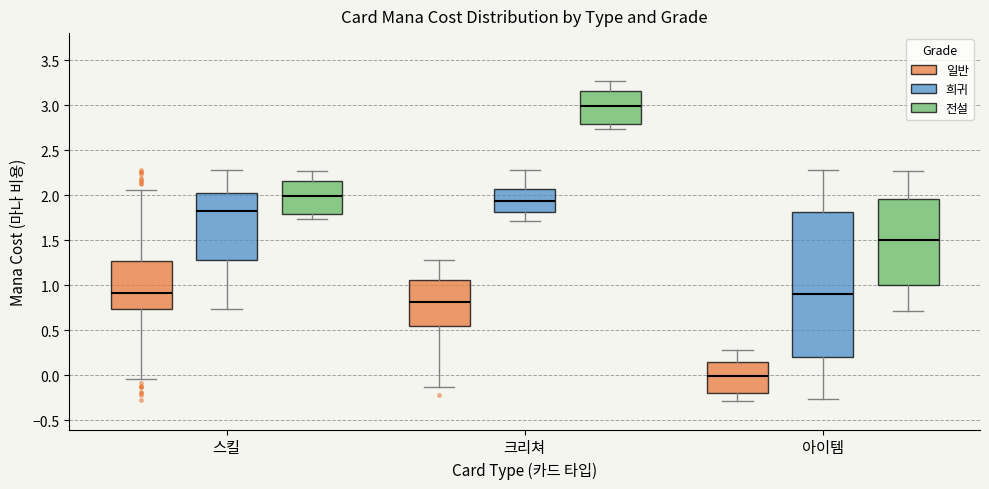

Reading left to right, read every box against the y-axis: the position of its median line, the range the box covers, and the ends of its whiskers. The values are not printed on the chart, so give them approximately, as read against the axis.

스킬 (일반): median 0.90, box 0.75 to 1.25, whiskers -0.05 to 2.05
스킬 (희귀): median 1.80, box 1.30 to 2.05, whiskers 0.75 to 2.30
스킬 (전설): median 2.00, box 1.80 to 2.15, whiskers 1.75 to 2.25
크리쳐 (일반): median 0.80, box 0.55 to 1.05, whiskers -0.15 to 1.30
크리쳐 (희귀): median 1.95, box 1.80 to 2.05, whiskers 1.70 to 2.30
크리쳐 (전설): median 3.00, box 2.80 to 3.15, whiskers 2.75 to 3.25
아이템 (일반): median 0.00, box -0.20 to 0.15, whiskers -0.30 to 0.30
아이템 (희귀): median 0.90, box 0.20 to 1.80, whiskers -0.25 to 2.30
아이템 (전설): median 1.50, box 1.00 to 1.95, whiskers 0.70 to 2.25